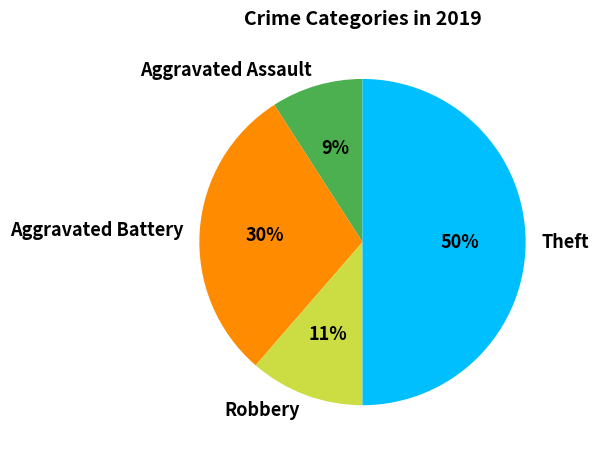

What is the ratio of the value at Robbery to the value at Aggravated Battery?

0.4